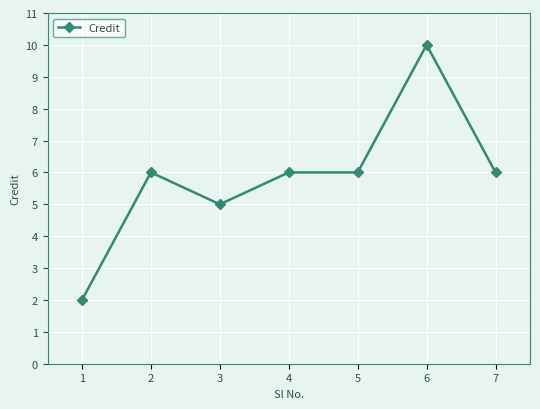

Reading left to right, transcribe all the data shown in this chart.

1=2	2=6	3=5	4=6	5=6	6=10	7=6